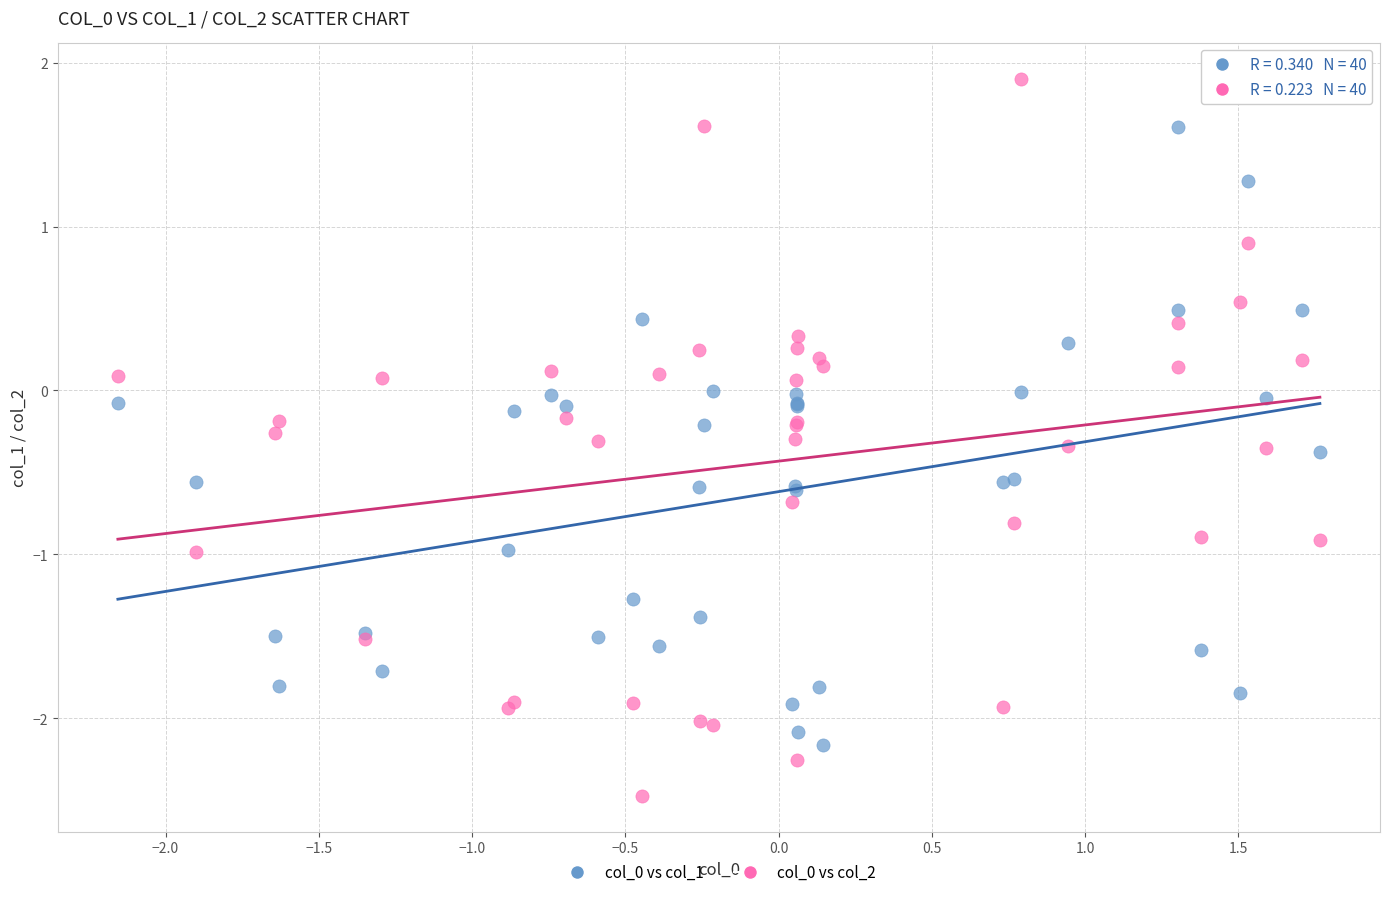

What is the X range (max minus min) for the scatter plot?

3.9